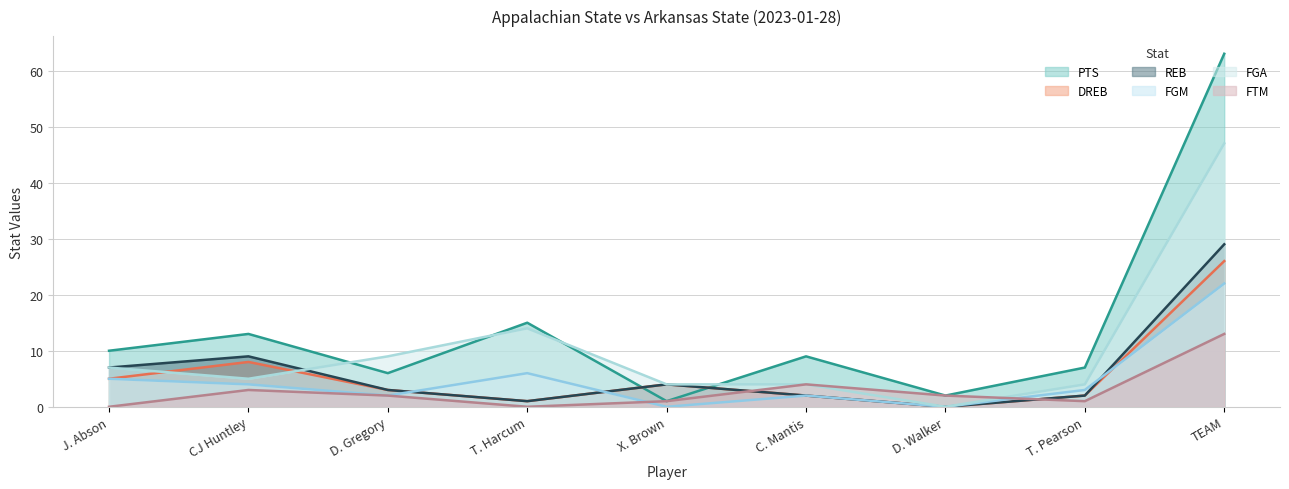

What is the difference between the second highest and minimum values in the REB series?

9